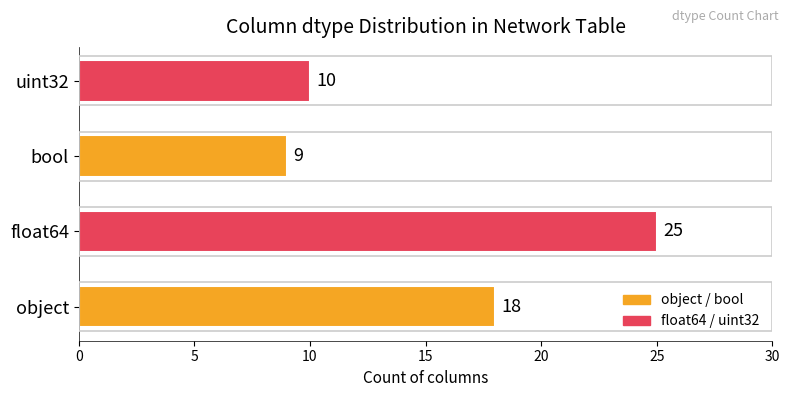

True or false: the data shows 25 at float64.

True